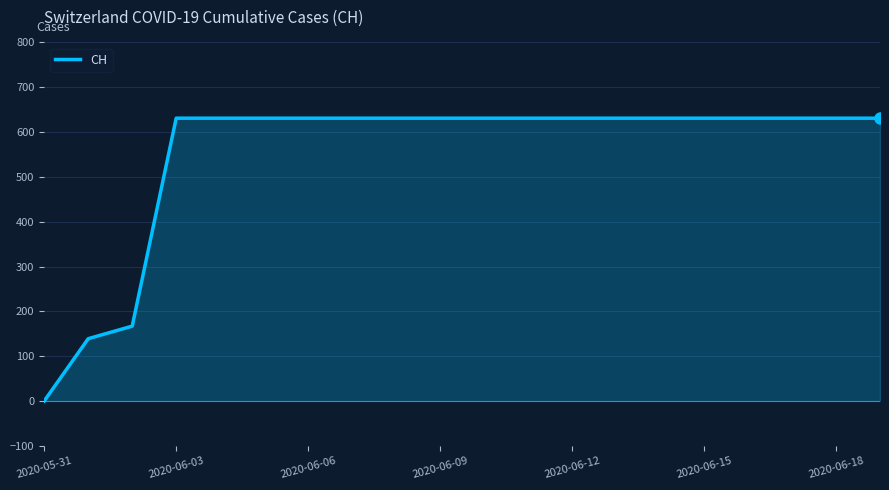

What is the difference between the maximum and minimum values?

631